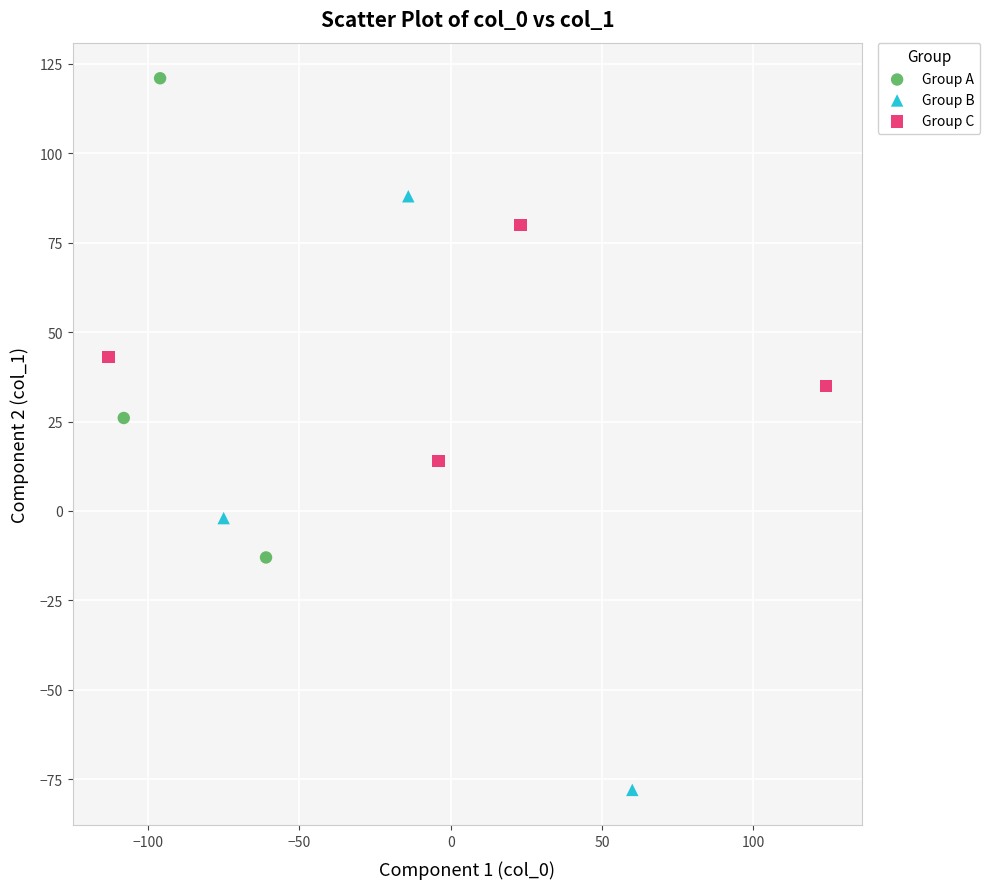

Which series reaches the minimum Y coordinate?

Group B